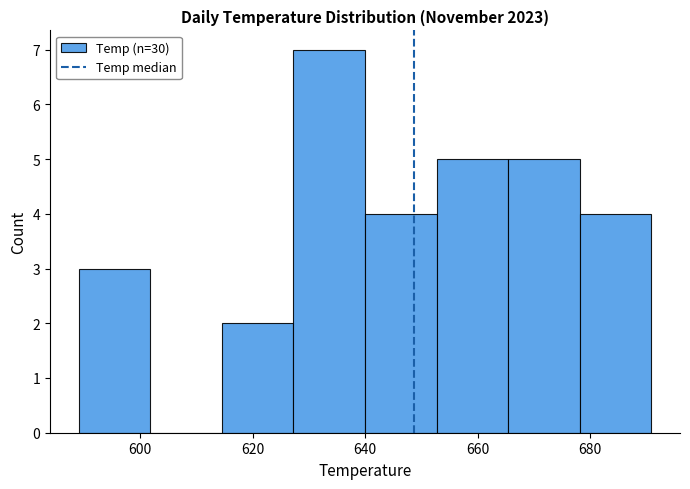

Reading left to right, list every bar in this chart as the range it spans on the x-axis followed by its height. Neither the bar edges nor the heights are printed on the chart, so give them approximately, as read against the axes.

590 to 602: 3
602 to 614: 0
614 to 628: 2
628 to 640: 7
640 to 652: 4
652 to 666: 5
666 to 678: 5
678 to 690: 4